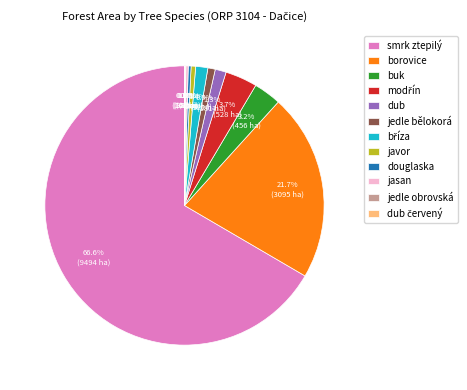

Is the sum of smrk ztepilý and buk greater than half?

Yes